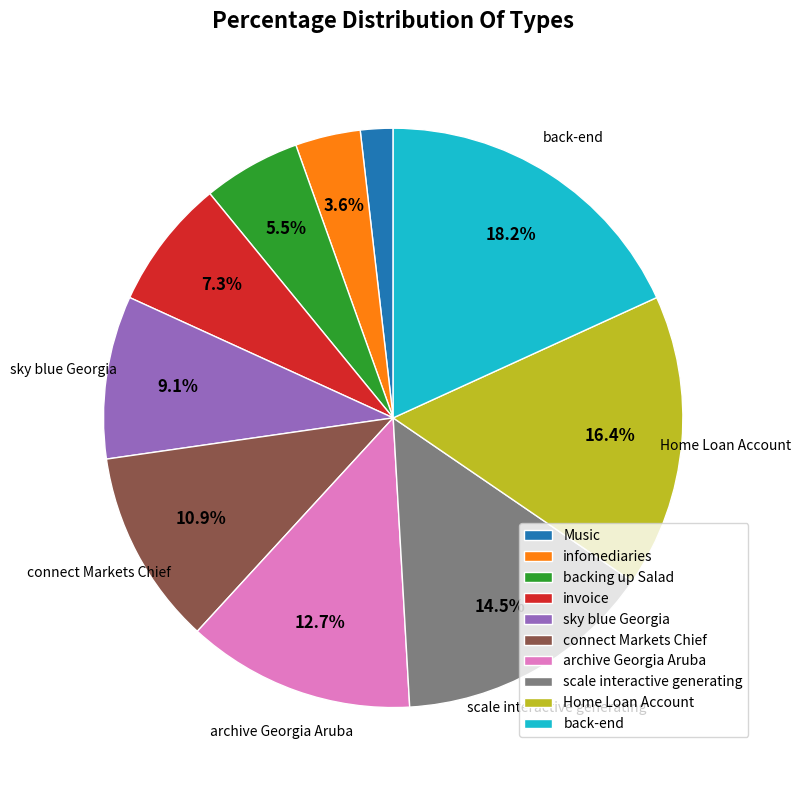

To the nearest percent, what is the average slice percentage?

10%